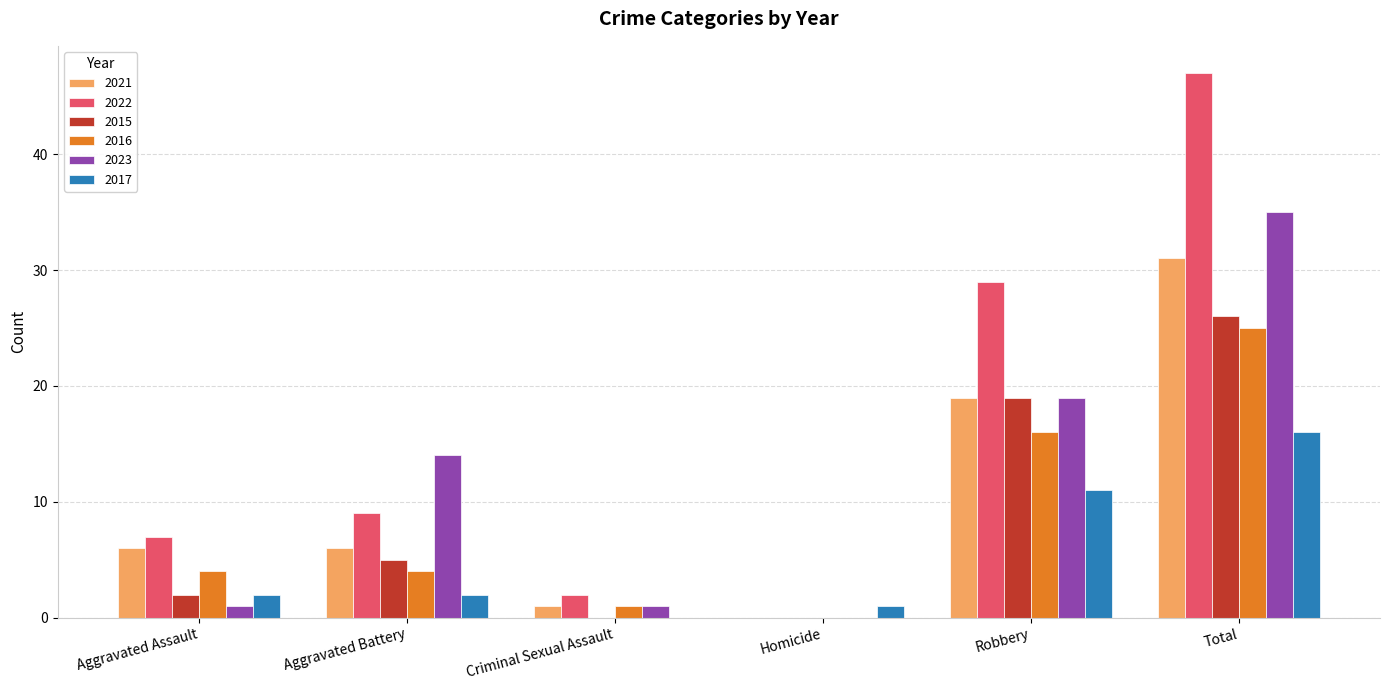

How many positive values does the 2016 series have?

5